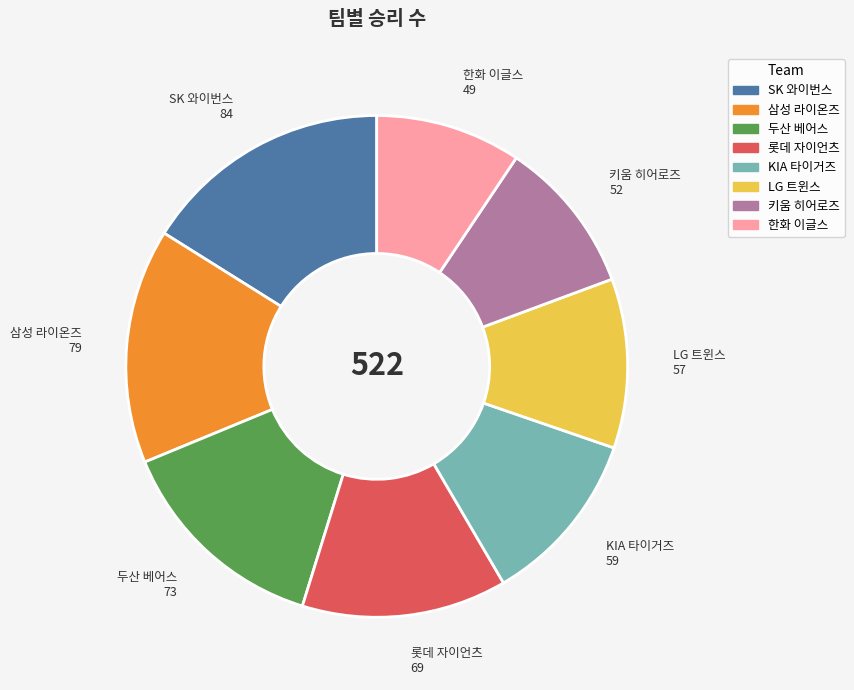

The KIA 타이거즈 slice represents 17% of the pie. True or false?

False